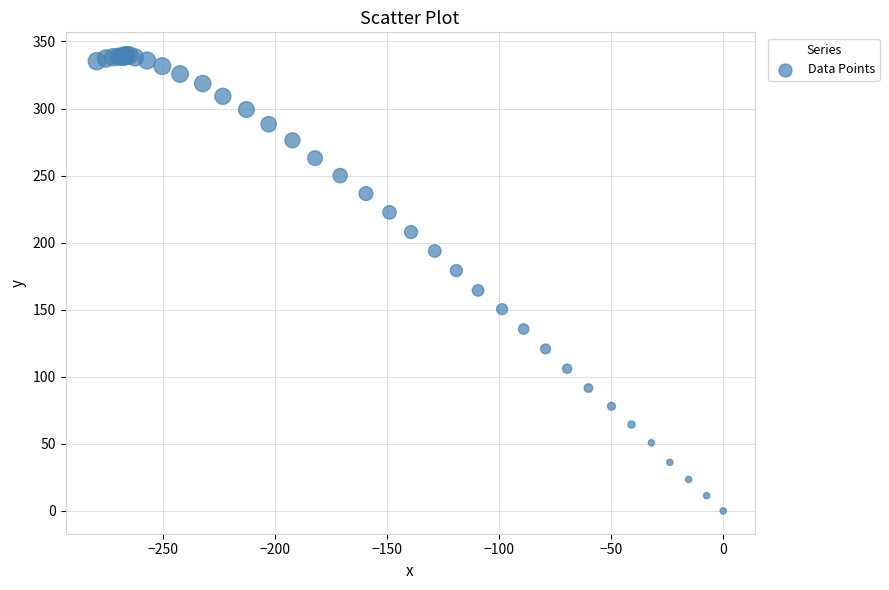

What Y value in the scatter plot is closest to 169?

164.4